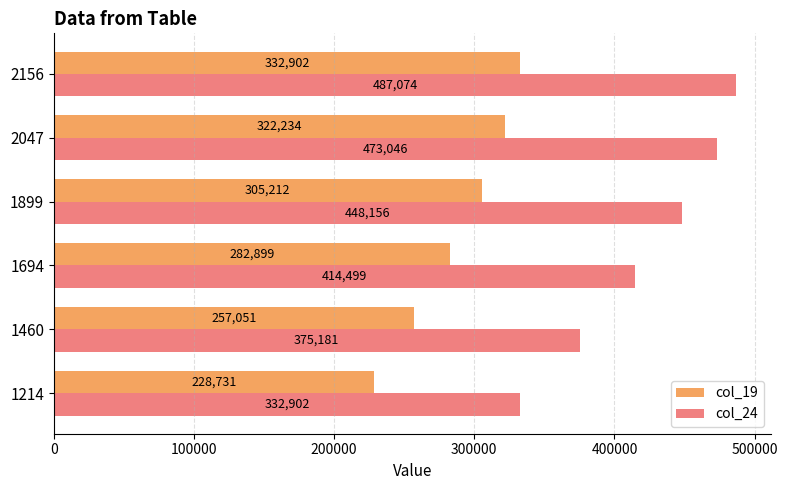

List the series in order of their overall mean, highest first.

col_24, col_19